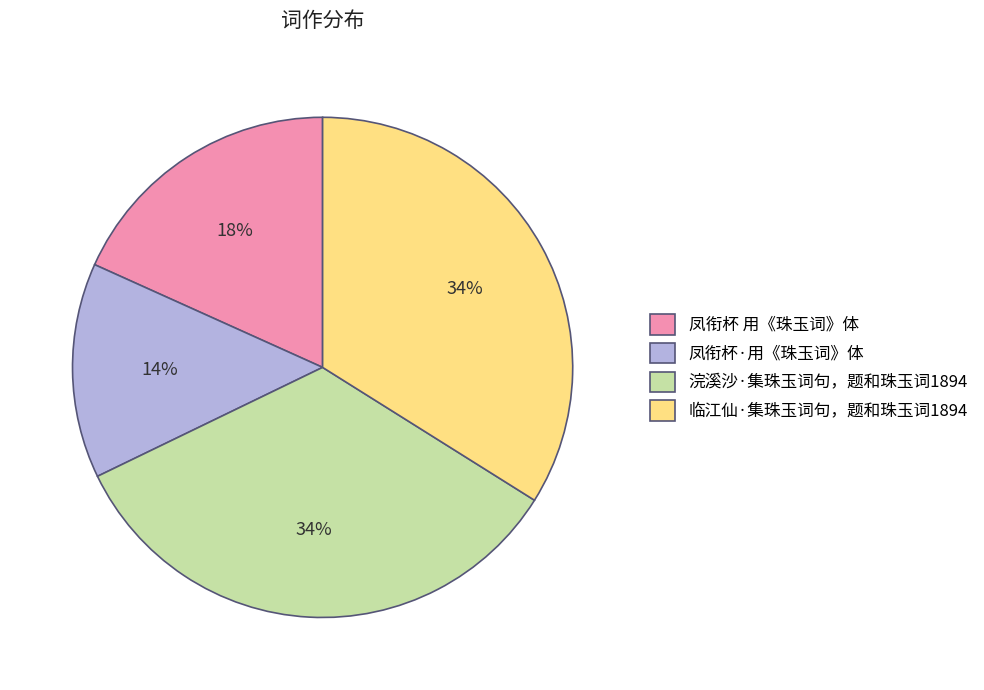

Is it true that 临江仙·集珠玉词句，题和珠玉词1894 is 34% of the pie?

True